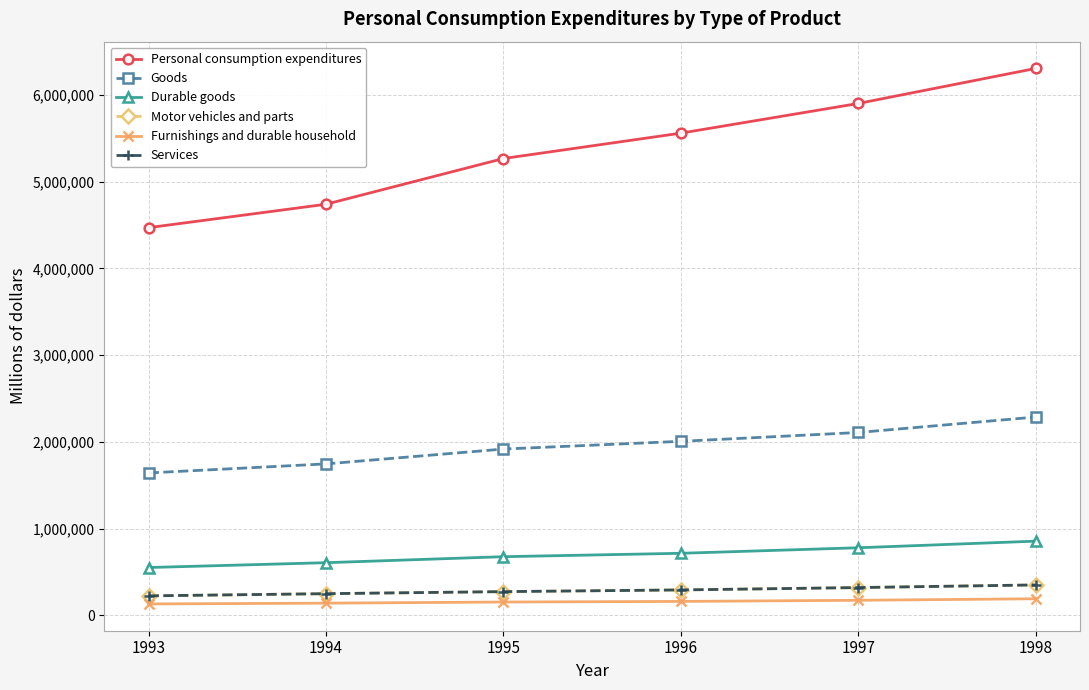

How many lines are shown in the chart?

6